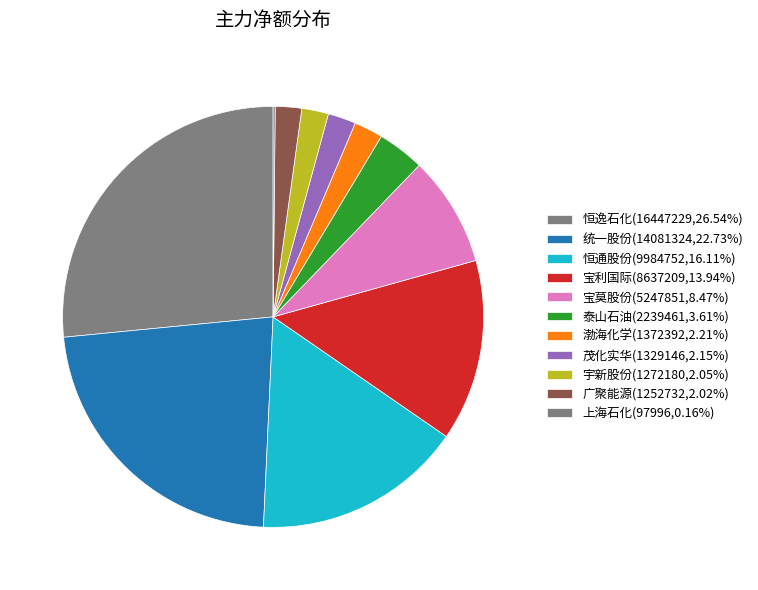

Does any single category account for the majority?

No